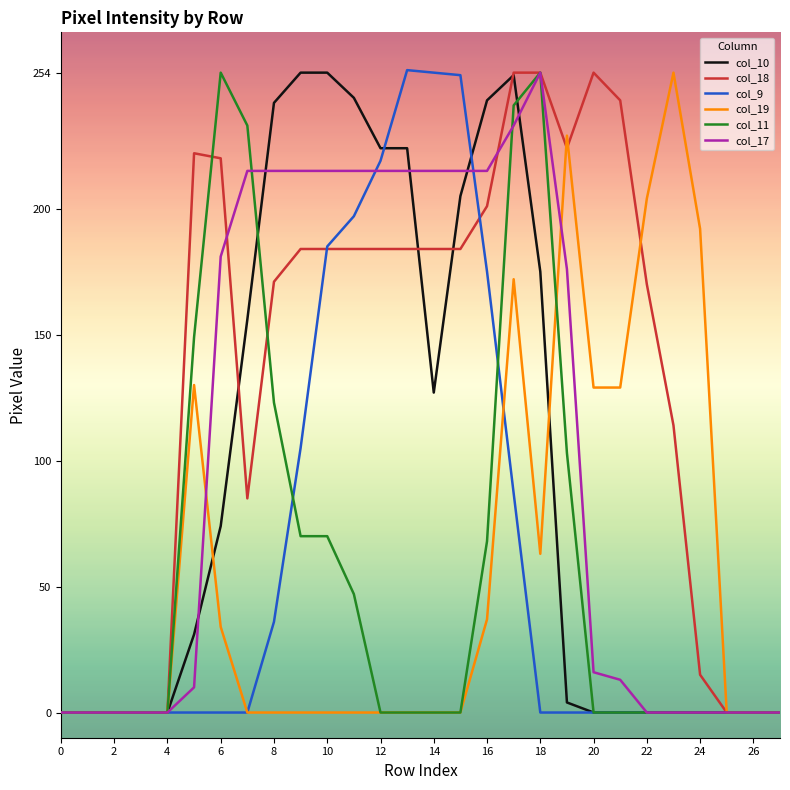

At how many categories does at least one series exceed 175?

20